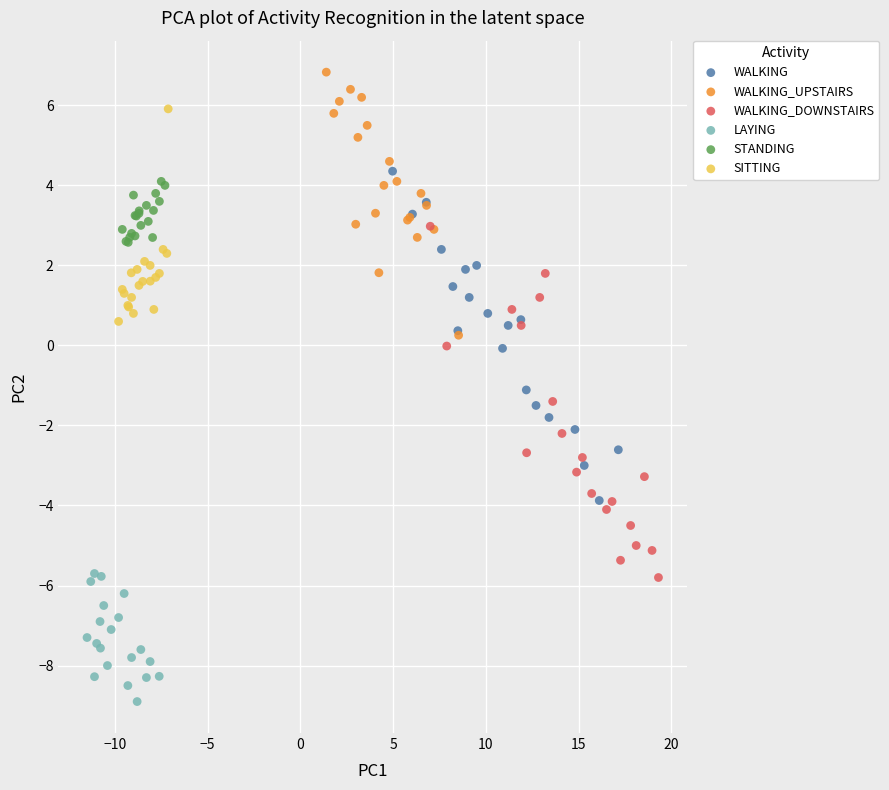

Which series has the widest spread of Y values?

WALKING_DOWNSTAIRS